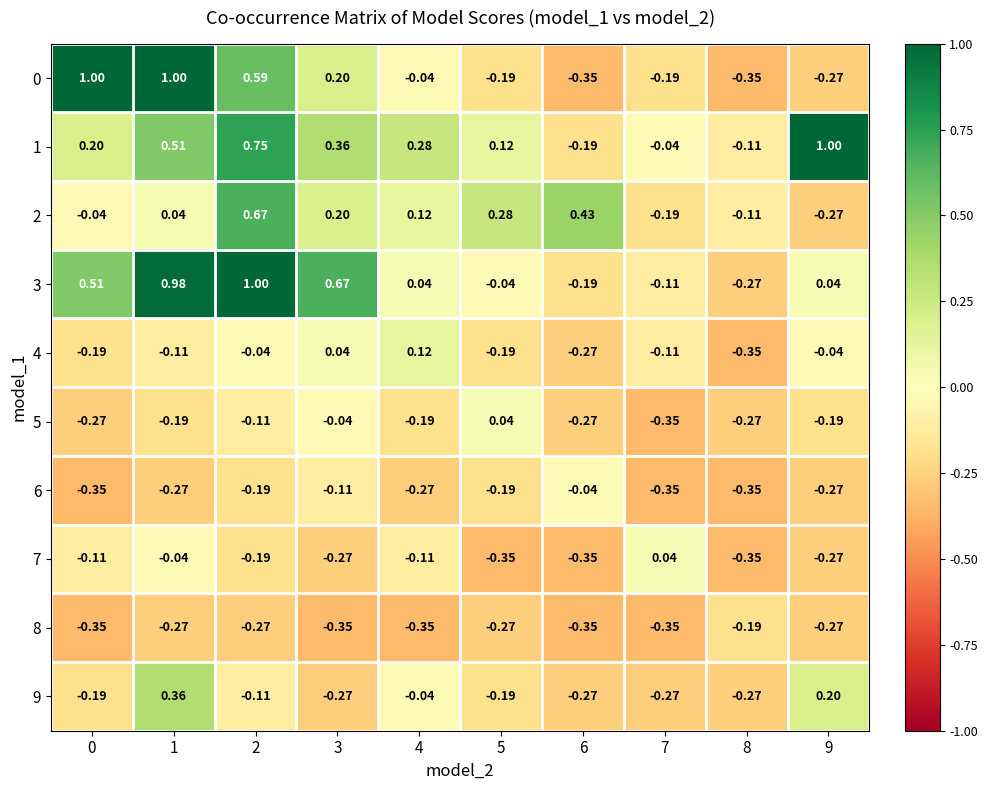

Is the value of 8 at 7 greater than the value of 0 at 3?

No